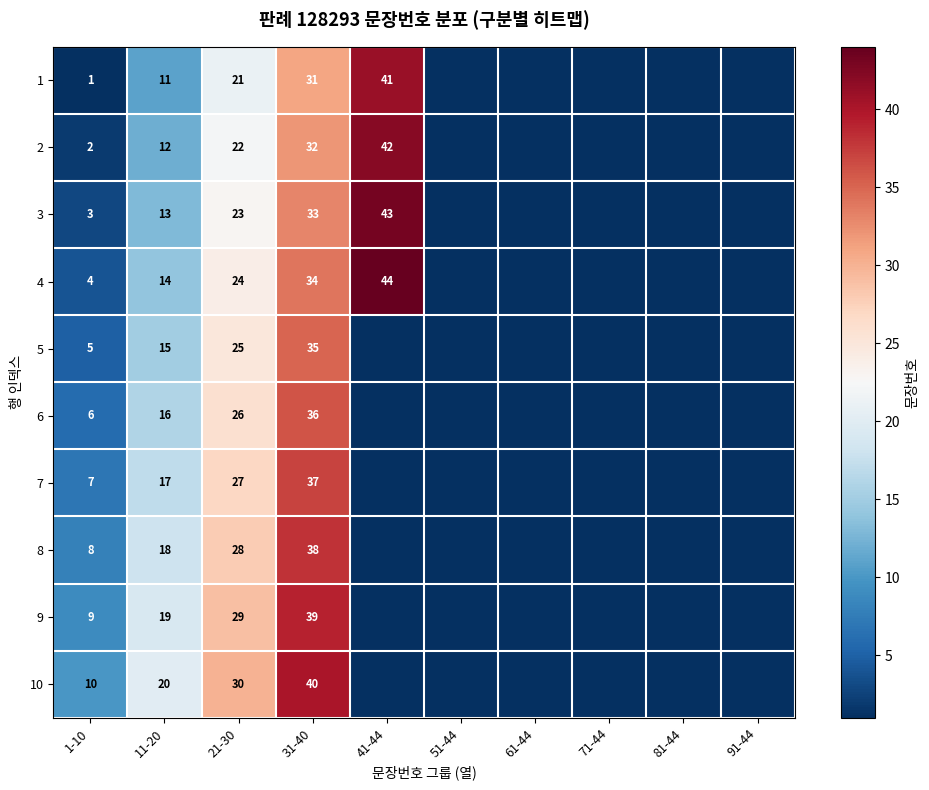

Rank the series at 1-10 from lowest to highest value.

1, 2, 3, 4, 5, 6, 7, 8, 9, 10